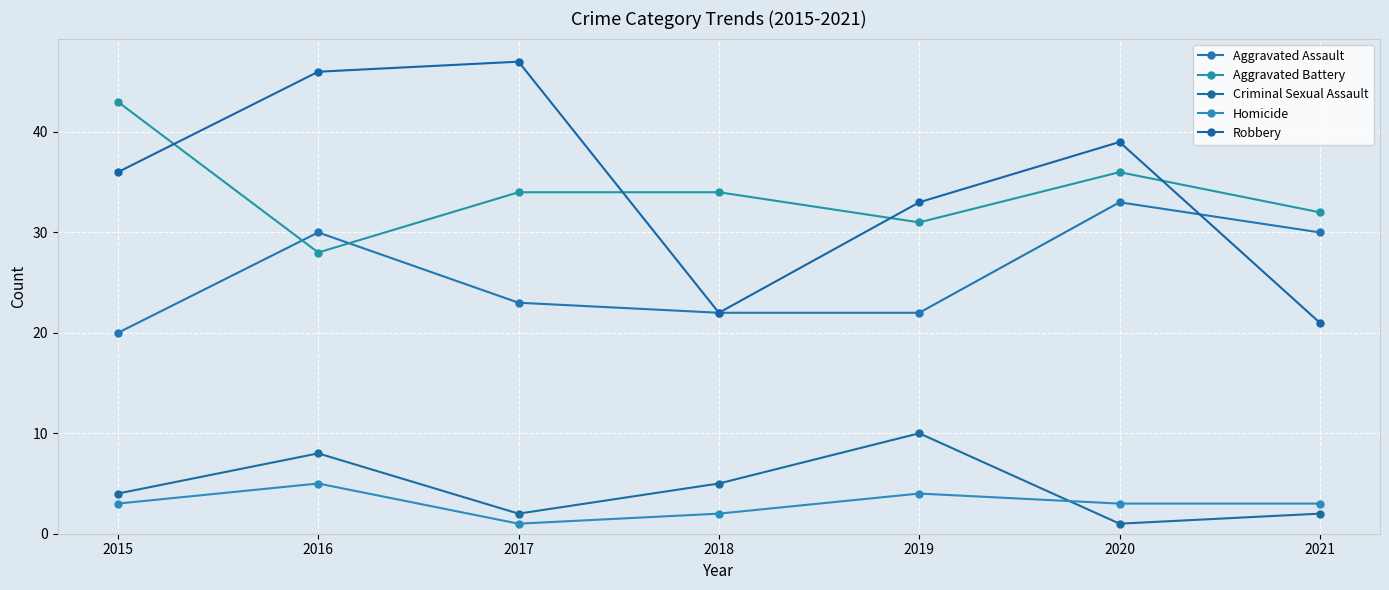

What is the minimum value for Homicide?

1